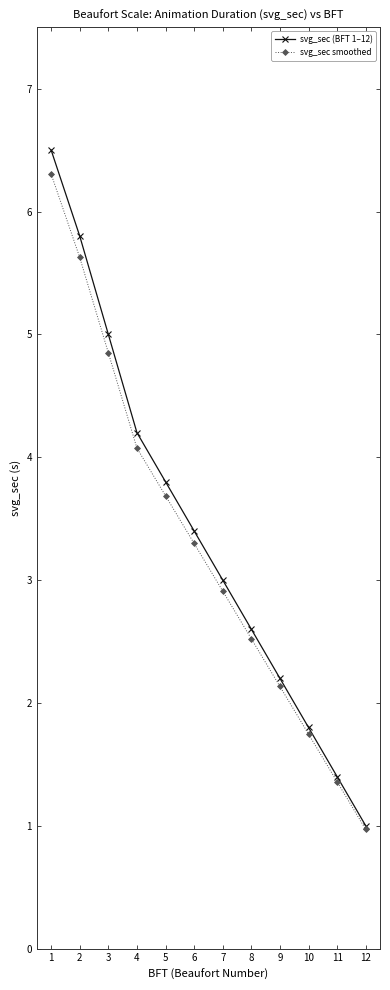

Rank the series by their average value, from lowest to highest.

svg_sec smoothed, svg_sec (BFT 1–12)